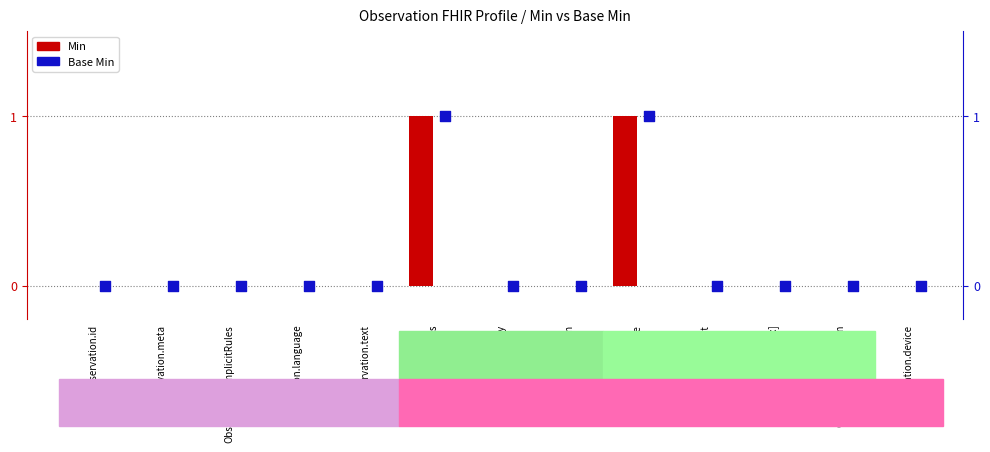

At which category is the sum across all series the highest?

Observation.status